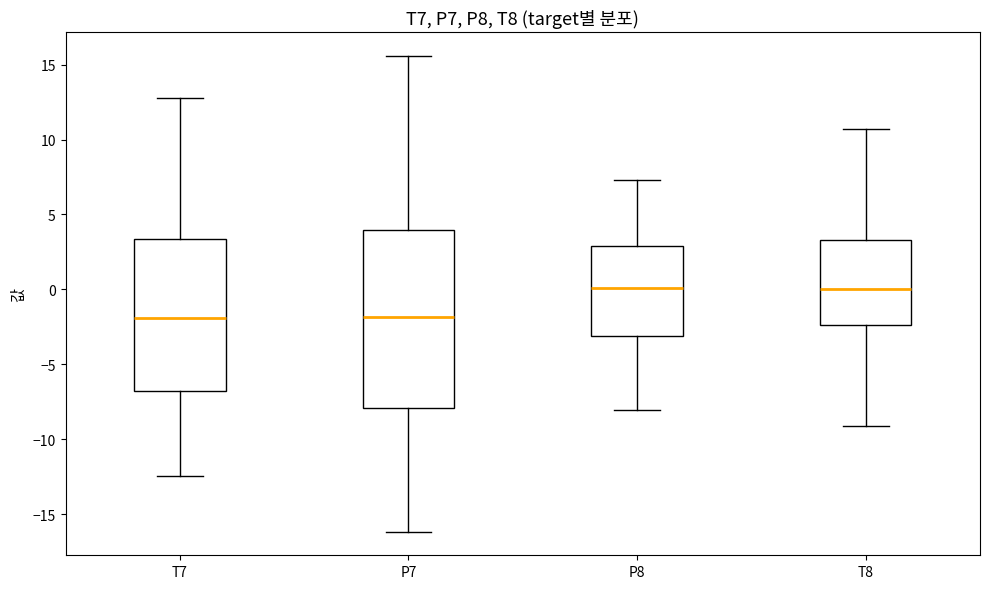

Which box is the tallest, from its lower edge to its upper edge?

P7